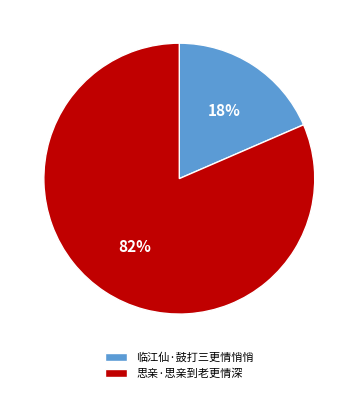

Between 临江仙·鼓打三更情悄悄 and 思亲·思亲到老更情深, which is larger?

思亲·思亲到老更情深